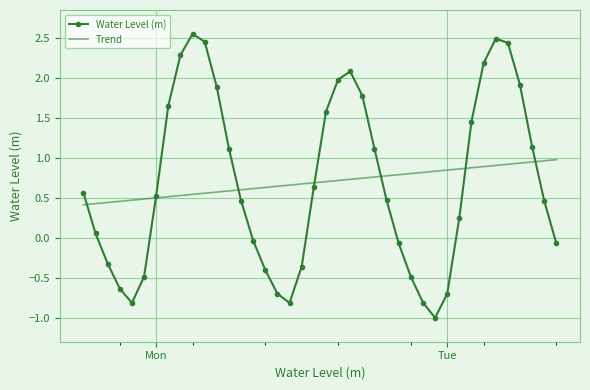

Which series has the largest range (max minus min)?

Water Level (m)